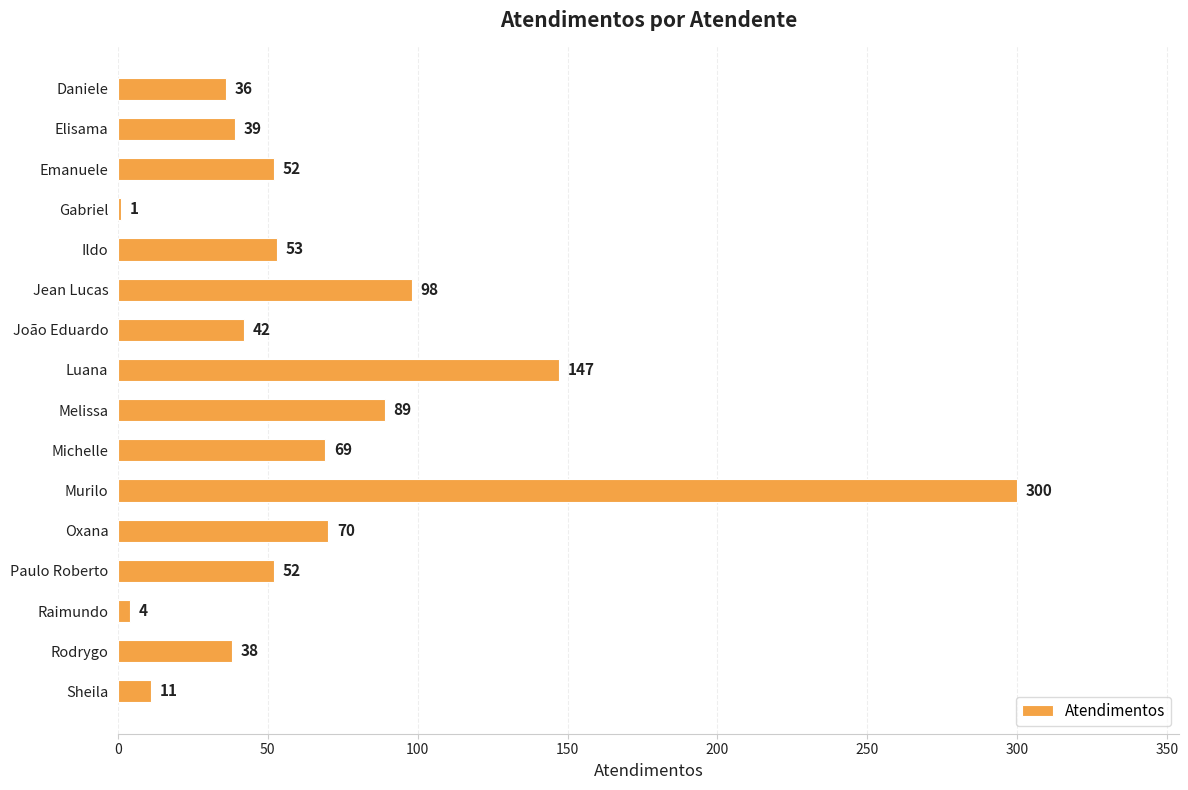

What is the maximum value shown in the chart?

300